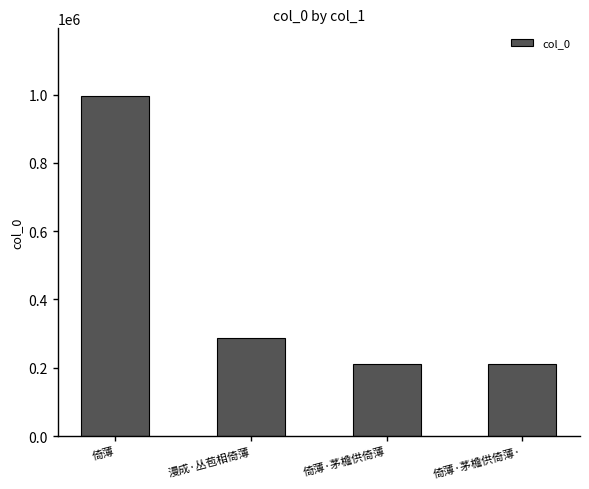

Is it true that the value at 倚薄 is 1594032?

False